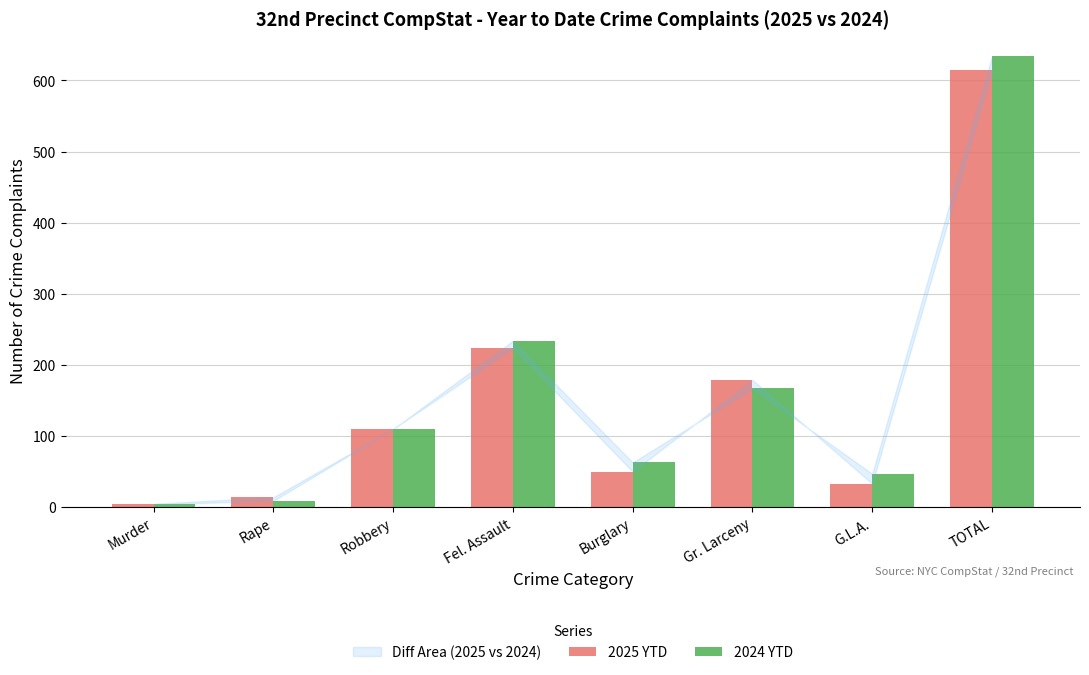

What value does the 2025 YTD series have at G.L.A.?

33